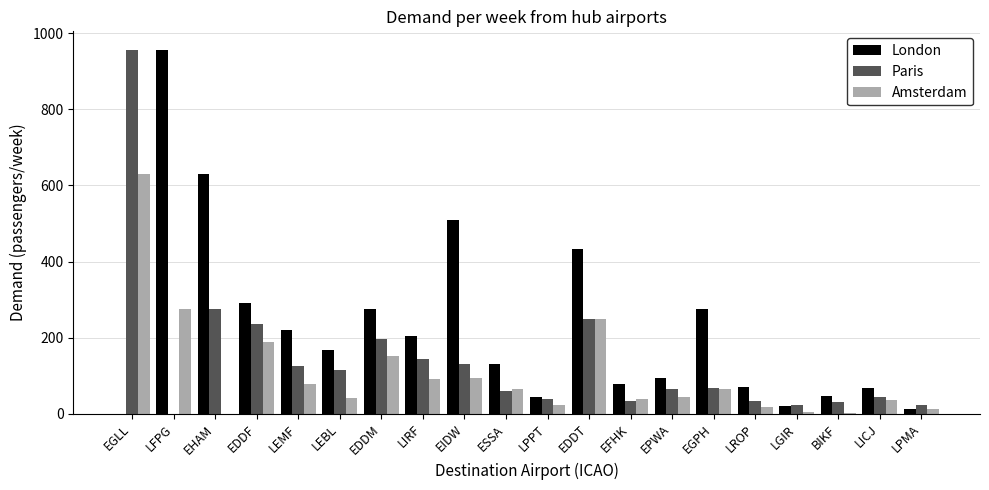

Between EGLL and EDDM, which series saw the biggest shift?

Paris